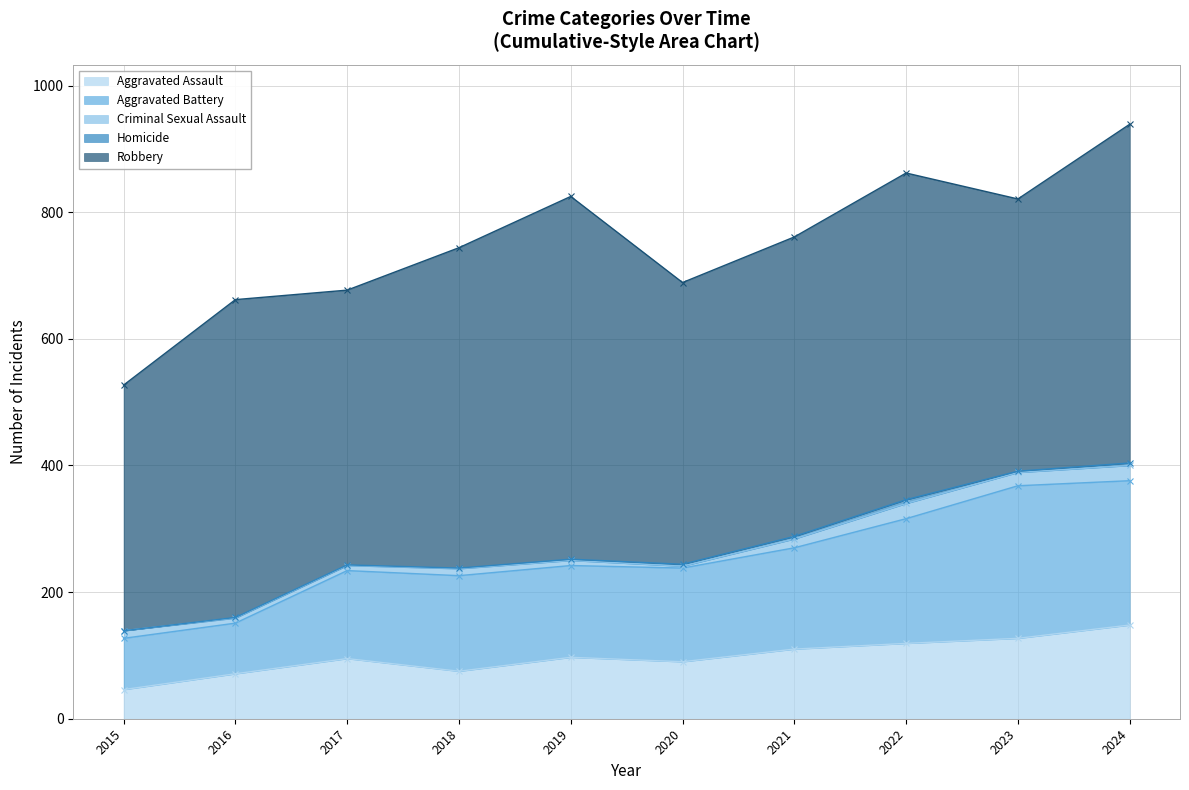

Where is the first local minimum for Criminal Sexual Assault?

2020